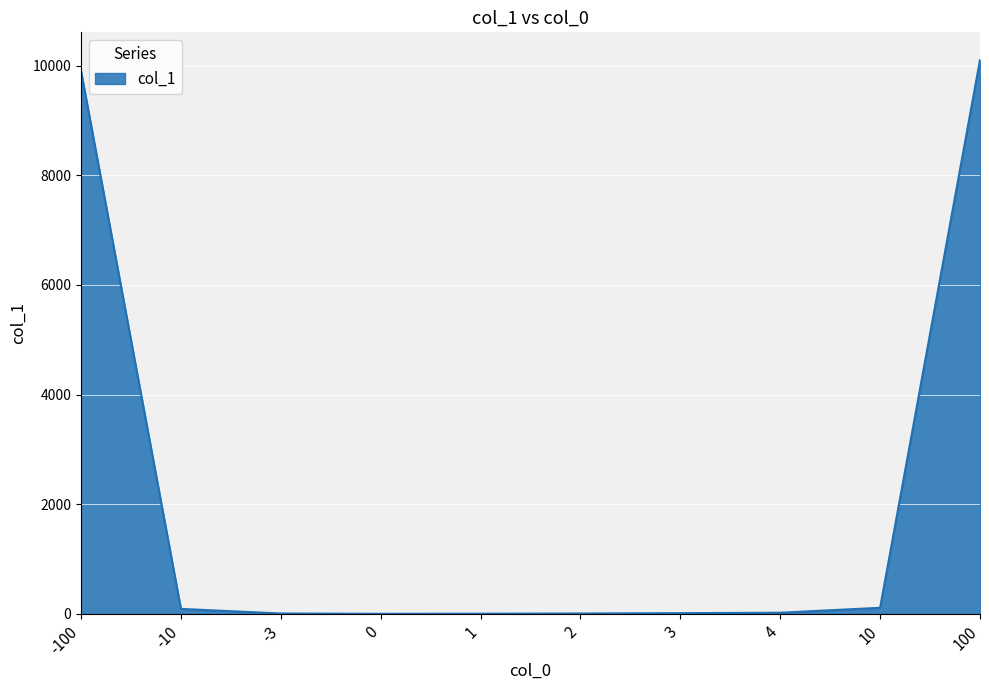

Approximately how many times larger is the value at 2 compared to -3?

1.0